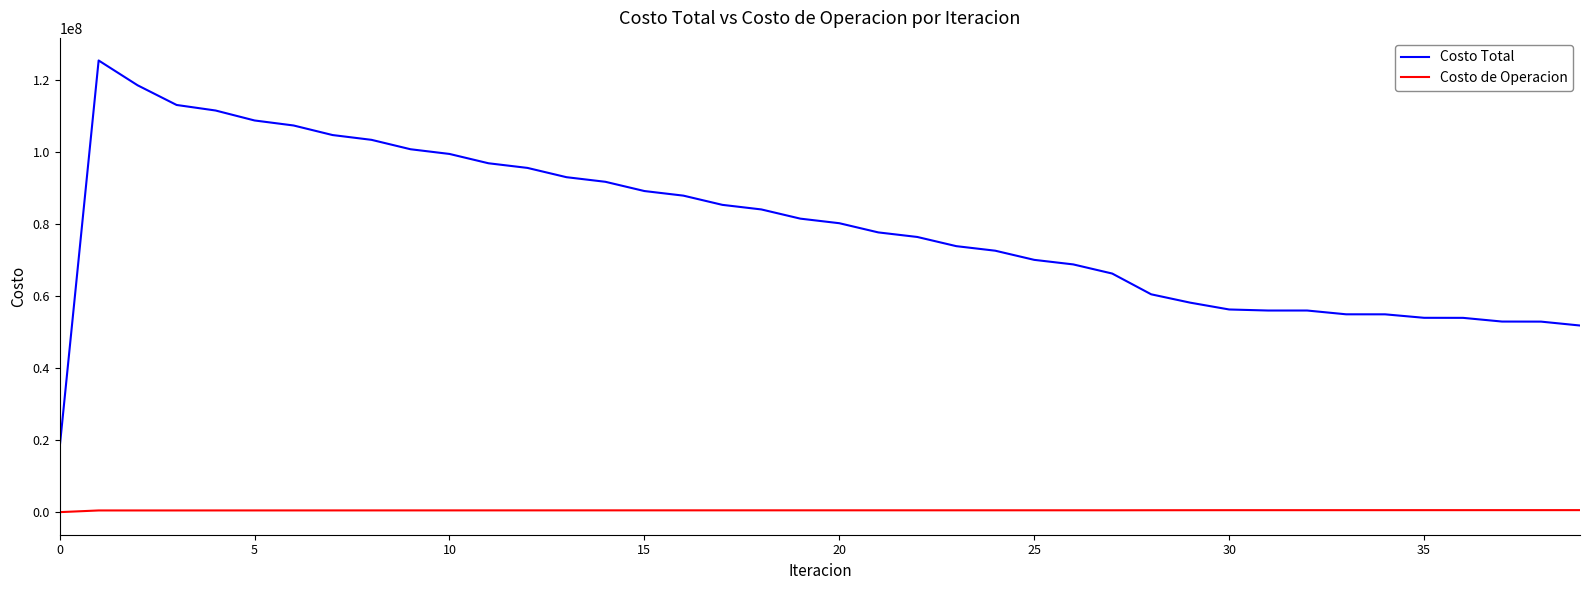

True or false: Costo Total and Costo de Operacion intersect in this chart.

False